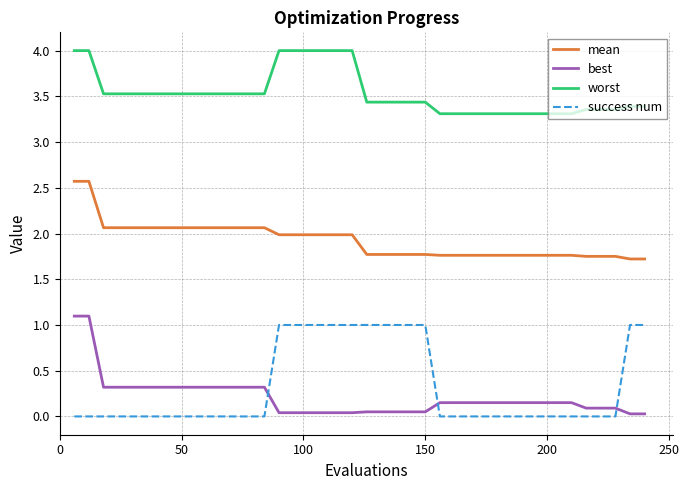

True or false: success num and worst cross at least once.

False